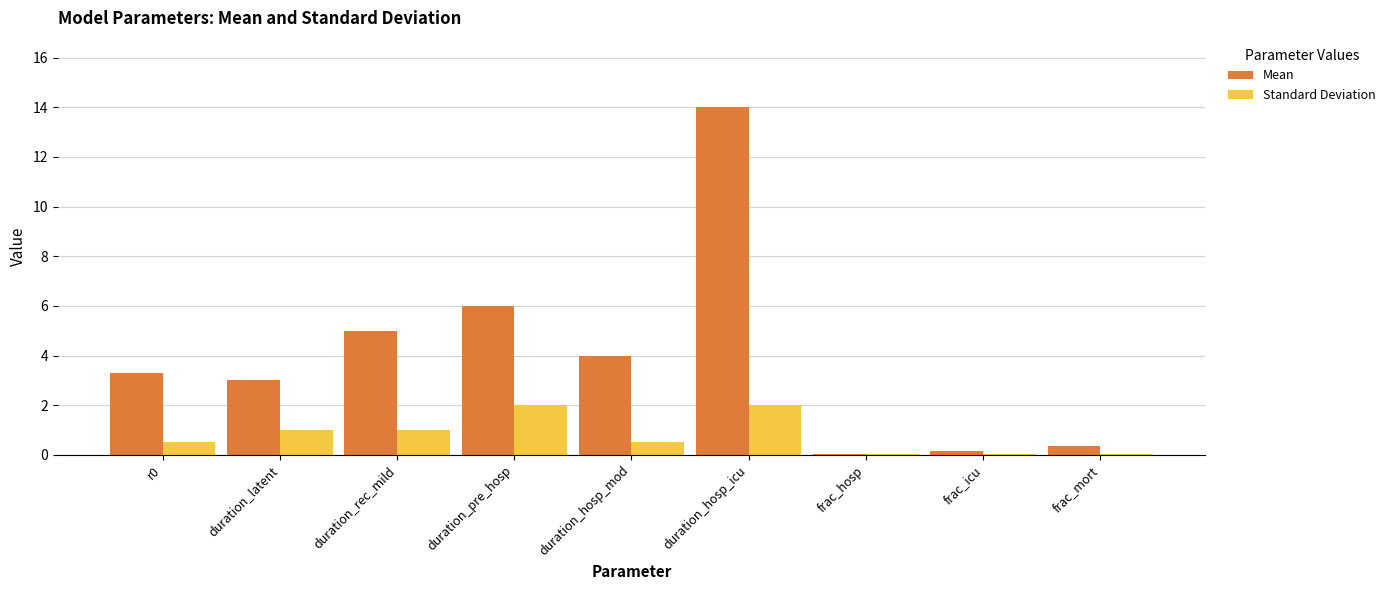

What is the total value across all series at duration_latent?

4.0